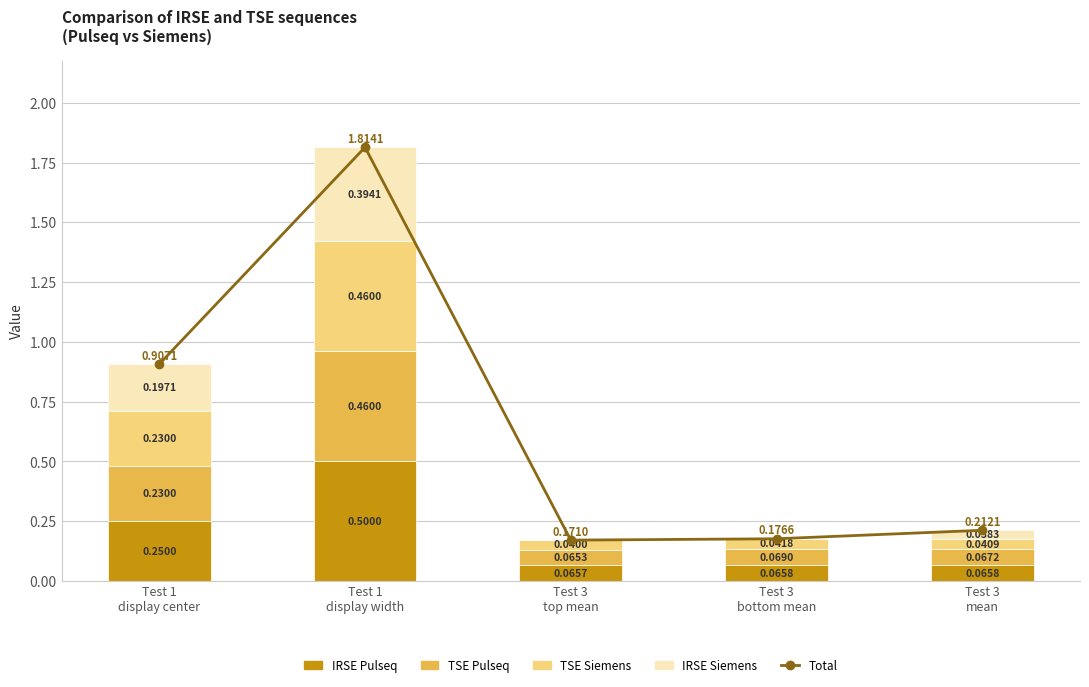

Between Test 1
display width and Test 3
bottom mean, which is larger?

Test 1
display width